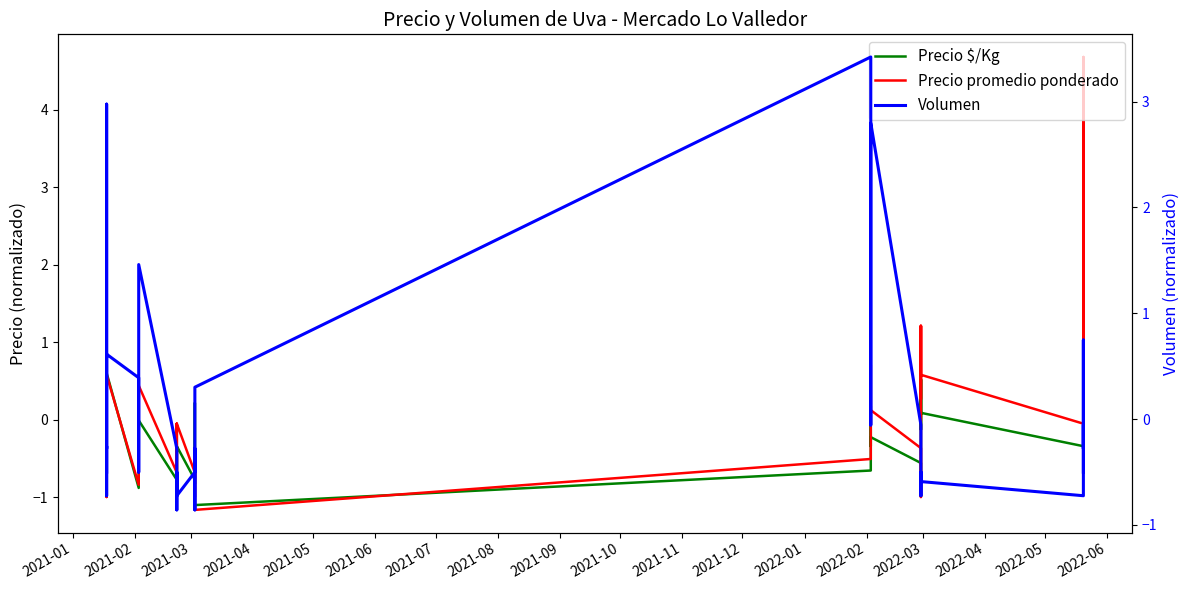

What is the minimum value shown in the chart?

-1.2